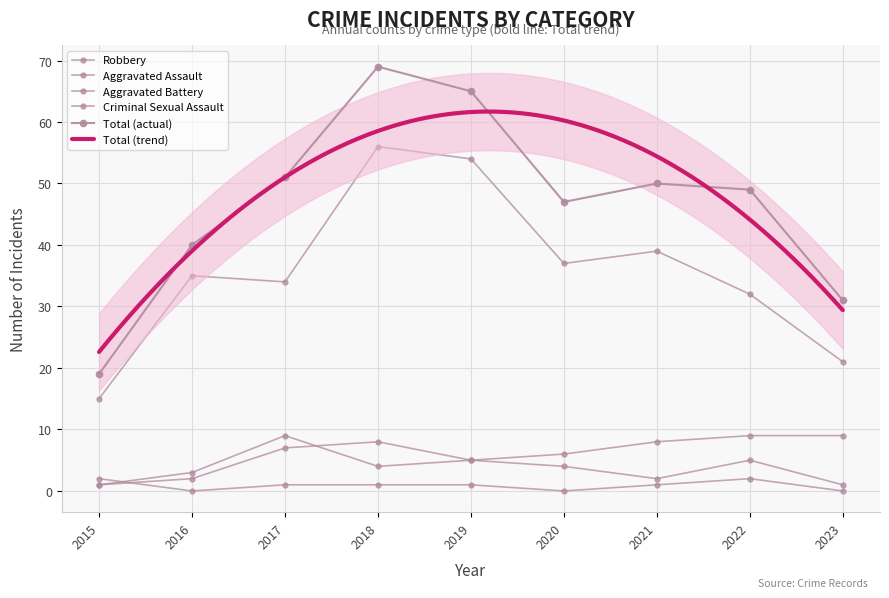

How many series are shown in this chart?

5